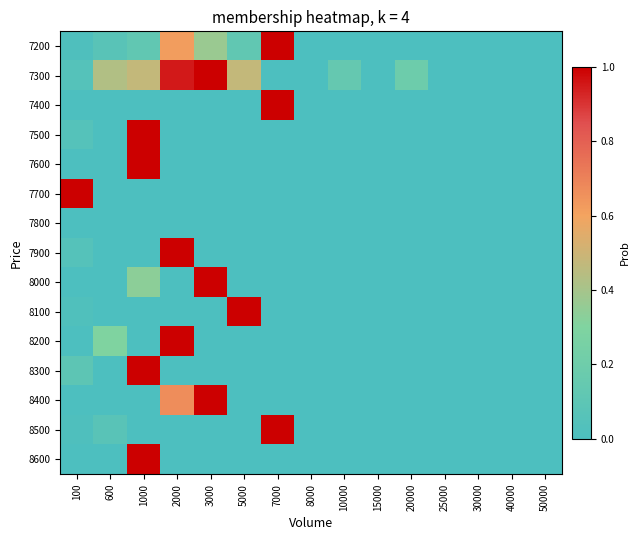

Reading left to right, list all the values displayed in this chart.

7200: 100=0.0	600=0.1	1000=0.1	2000=0.6	3000=0.4	5000=0.1	7000=1.0	8000=0.0	10000=0.0	15000=0.0	20000=0.0	25000=0.0	30000=0.0	40000=0.0	50000=0.0
7300: 100=0.0	600=0.4	1000=0.5	2000=1.0	3000=1.0	5000=0.5	7000=0.0	8000=0.0	10000=0.1	15000=0.0	20000=0.2	25000=0.0	30000=0.0	40000=0.0	50000=0.0
7400: 100=0.0	600=0.0	1000=0.0	2000=0.0	3000=0.0	5000=0.0	7000=1.0	8000=0.0	10000=0.0	15000=0.0	20000=0.0	25000=0.0	30000=0.0	40000=0.0	50000=0.0
7500: 100=0.1	600=0.0	1000=1.0	2000=0.0	3000=0.0	5000=0.0	7000=0.0	8000=0.0	10000=0.0	15000=0.0	20000=0.0	25000=0.0	30000=0.0	40000=0.0	50000=0.0
7600: 100=0.0	600=0.0	1000=1.0	2000=0.0	3000=0.0	5000=0.0	7000=0.0	8000=0.0	10000=0.0	15000=0.0	20000=0.0	25000=0.0	30000=0.0	40000=0.0	50000=0.0
7700: 100=1.0	600=0.0	1000=0.0	2000=0.0	3000=0.0	5000=0.0	7000=0.0	8000=0.0	10000=0.0	15000=0.0	20000=0.0	25000=0.0	30000=0.0	40000=0.0	50000=0.0
7800: 100=0.0	600=0.0	1000=0.0	2000=0.0	3000=0.0	5000=0.0	7000=0.0	8000=0.0	10000=0.0	15000=0.0	20000=0.0	25000=0.0	30000=0.0	40000=0.0	50000=0.0
7900: 100=0.1	600=0.0	1000=0.0	2000=1.0	3000=0.0	5000=0.0	7000=0.0	8000=0.0	10000=0.0	15000=0.0	20000=0.0	25000=0.0	30000=0.0	40000=0.0	50000=0.0
8000: 100=0.0	600=0.0	1000=0.3	2000=0.0	3000=1.0	5000=0.0	7000=0.0	8000=0.0	10000=0.0	15000=0.0	20000=0.0	25000=0.0	30000=0.0	40000=0.0	50000=0.0
8100: 100=0.0	600=0.0	1000=0.0	2000=0.0	3000=0.0	5000=1.0	7000=0.0	8000=0.0	10000=0.0	15000=0.0	20000=0.0	25000=0.0	30000=0.0	40000=0.0	50000=0.0
8200: 100=0.0	600=0.3	1000=0.0	2000=1.0	3000=0.0	5000=0.0	7000=0.0	8000=0.0	10000=0.0	15000=0.0	20000=0.0	25000=0.0	30000=0.0	40000=0.0	50000=0.0
8300: 100=0.1	600=0.0	1000=1.0	2000=0.0	3000=0.0	5000=0.0	7000=0.0	8000=0.0	10000=0.0	15000=0.0	20000=0.0	25000=0.0	30000=0.0	40000=0.0	50000=0.0
8400: 100=0.0	600=0.0	1000=0.0	2000=0.7	3000=1.0	5000=0.0	7000=0.0	8000=0.0	10000=0.0	15000=0.0	20000=0.0	25000=0.0	30000=0.0	40000=0.0	50000=0.0
8500: 100=0.0	600=0.1	1000=0.0	2000=0.0	3000=0.0	5000=0.0	7000=1.0	8000=0.0	10000=0.0	15000=0.0	20000=0.0	25000=0.0	30000=0.0	40000=0.0	50000=0.0
8600: 100=0.0	600=0.0	1000=1.0	2000=0.0	3000=0.0	5000=0.0	7000=0.0	8000=0.0	10000=0.0	15000=0.0	20000=0.0	25000=0.0	30000=0.0	40000=0.0	50000=0.0